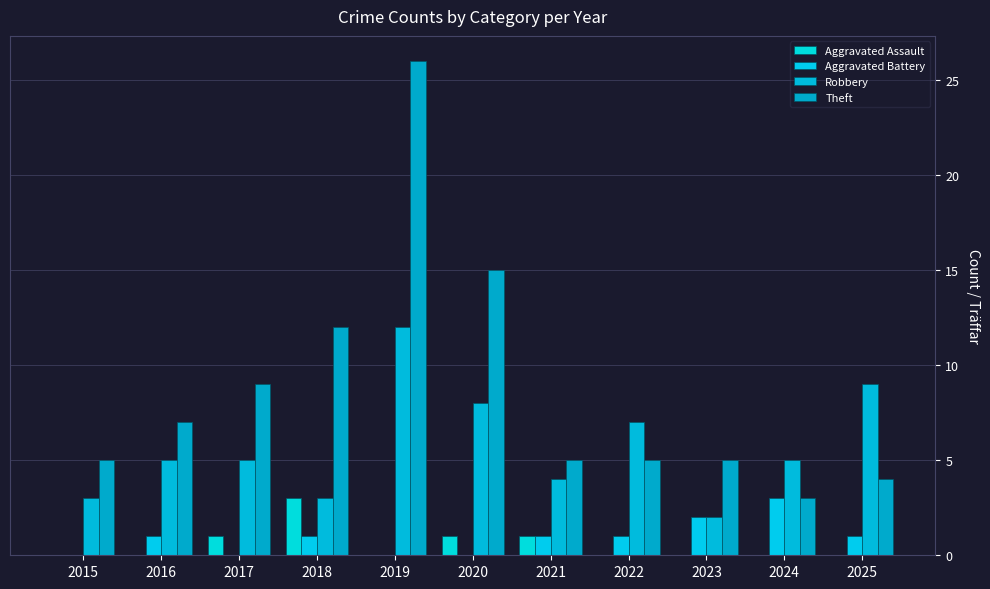

What is the sum of all Theft values?

96